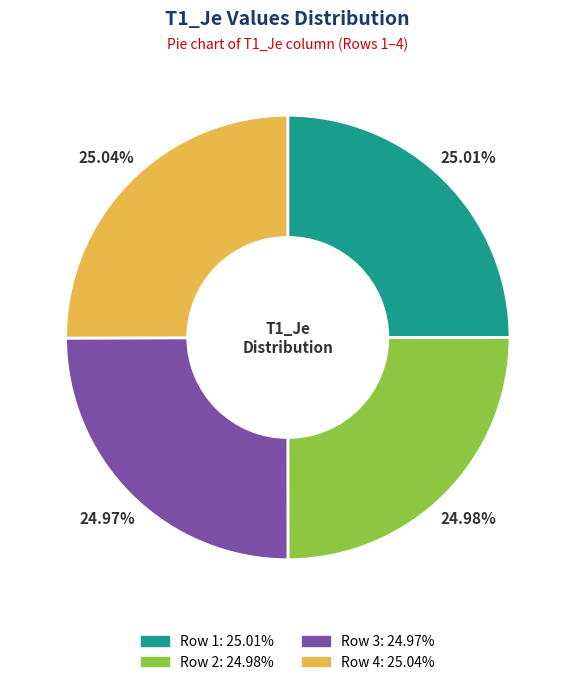

What percentage is the Row 3 slice, to the nearest percent?

25%